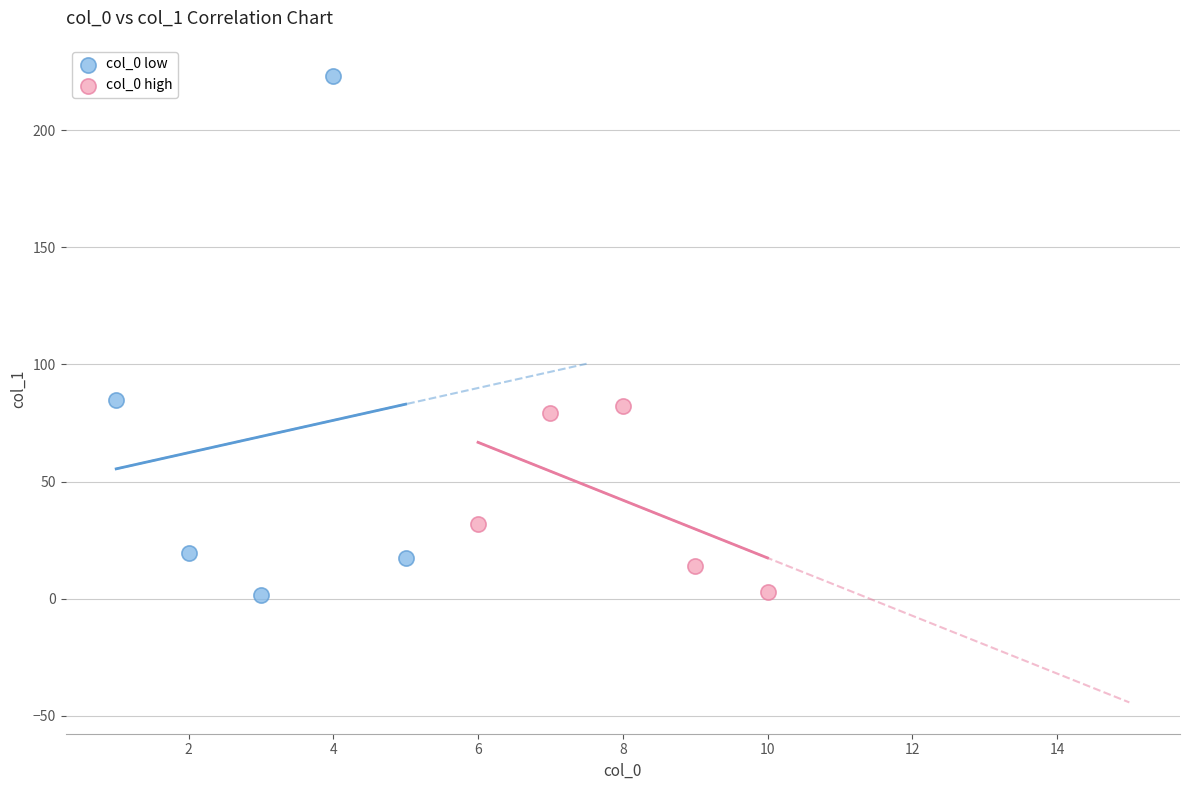

Which series has the largest Y range (max minus min)?

col_0 low